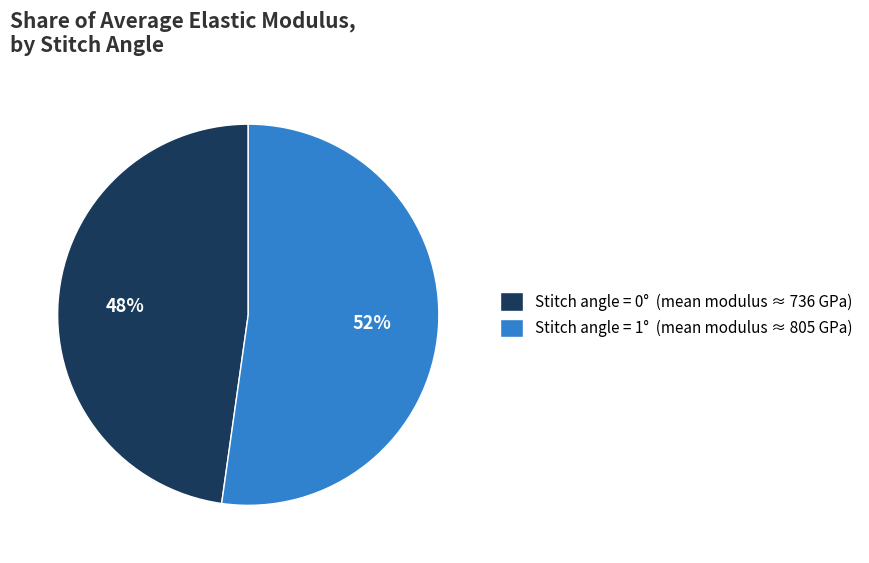

To the nearest percent, what is the difference between the largest and smallest slice percentages?

4%